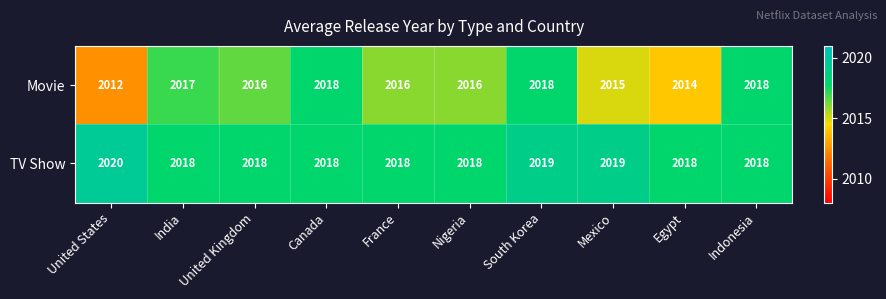

What is the difference between the Movie values at India and United States?

5